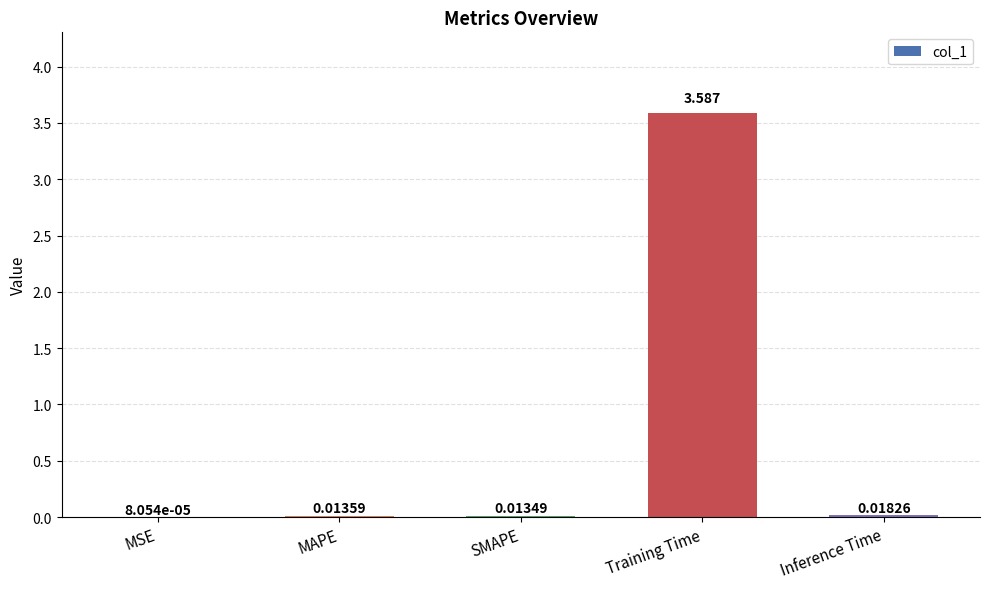

At which label is the value closest to 1?

Inference Time